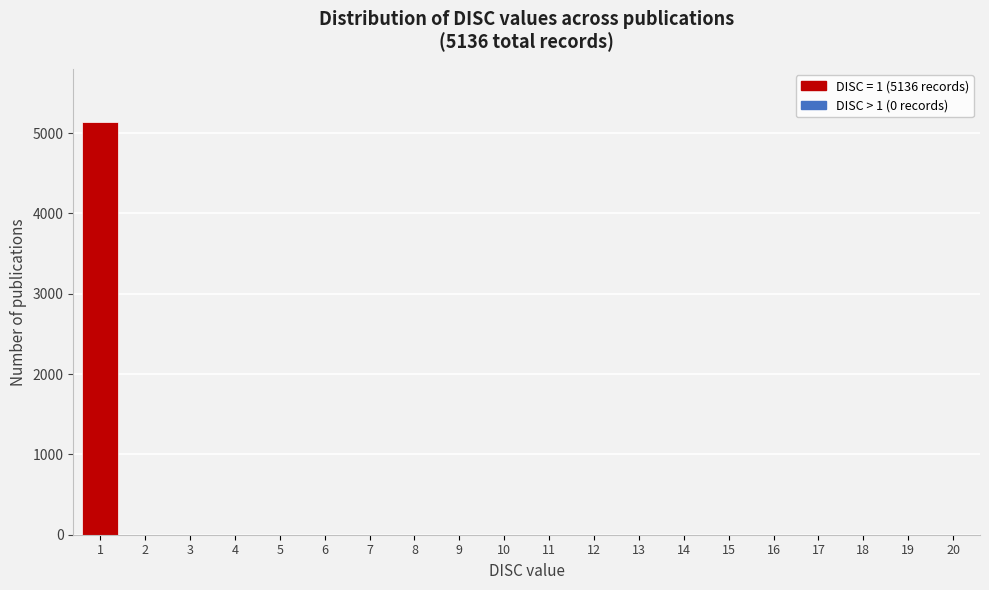

Reading left to right, what are all the values shown in this chart?

1=5136	2=0	3=0	4=0	5=0	6=0	7=0	8=0	9=0	10=0	11=0	12=0	13=0	14=0	15=0	16=0	17=0	18=0	19=0	20=0